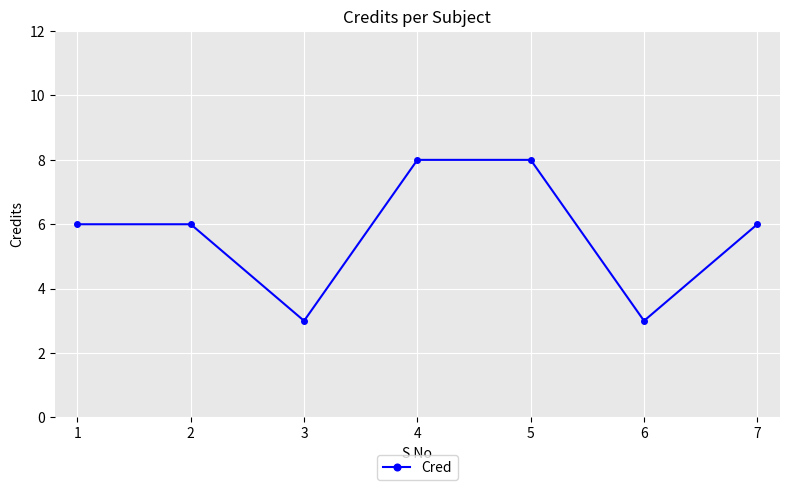

Read the value at 3.

3